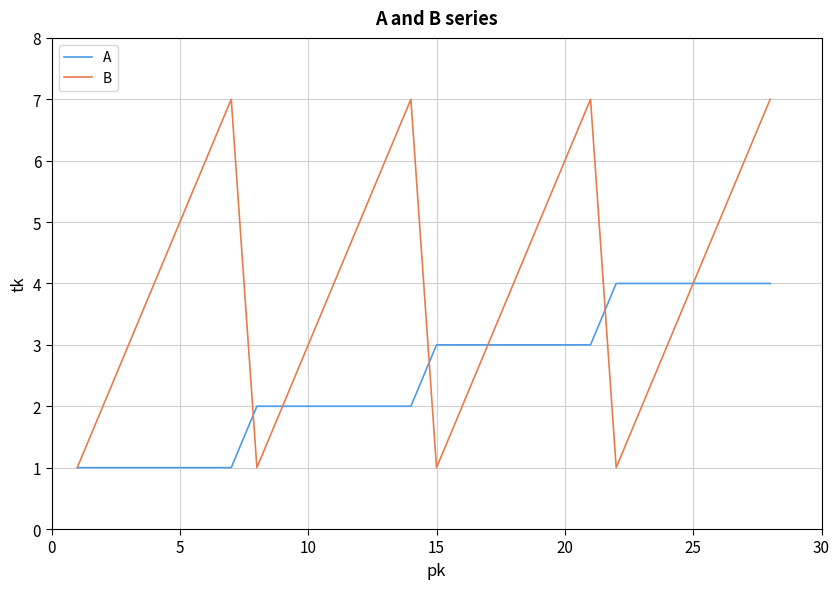

Rank the series by their maximum value, from highest to lowest.

B, A